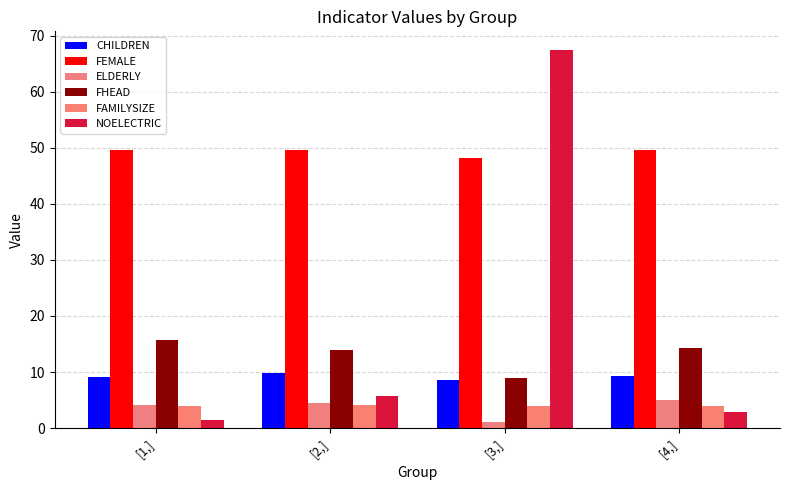

List the labels in order of FHEAD value, largest first.

[1,], [4,], [2,], [3,]